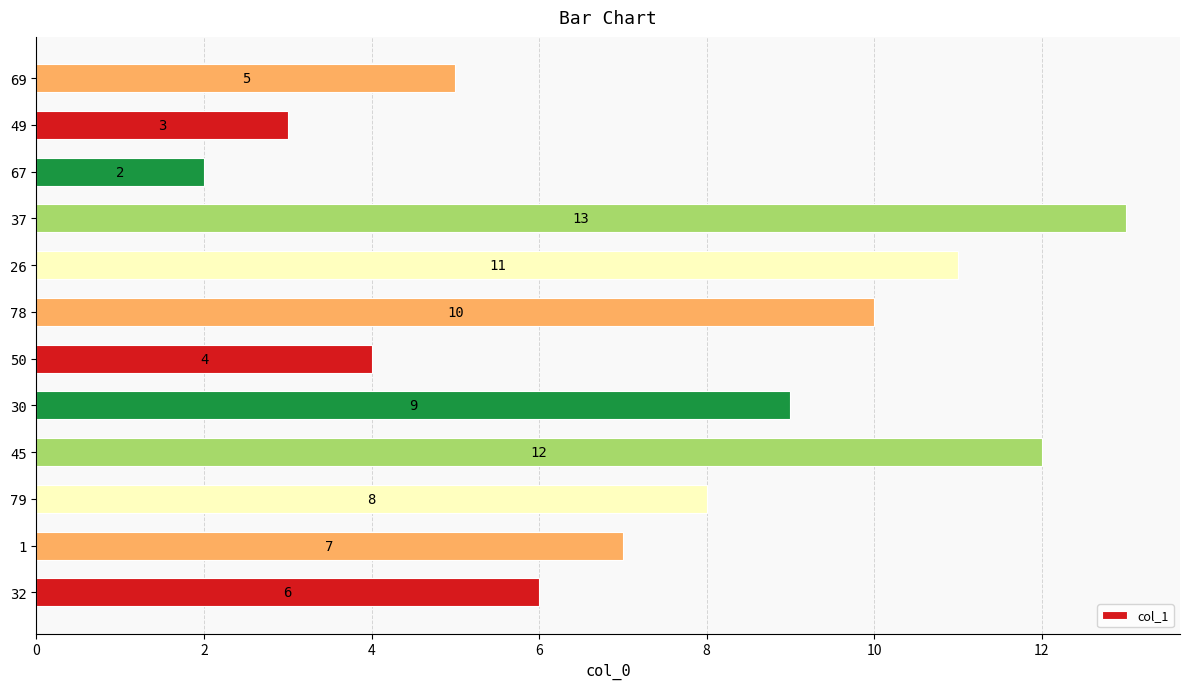

Rank the categories by value from highest to lowest.

37, 45, 26, 78, 30, 79, 1, 32, 69, 50, 49, 67